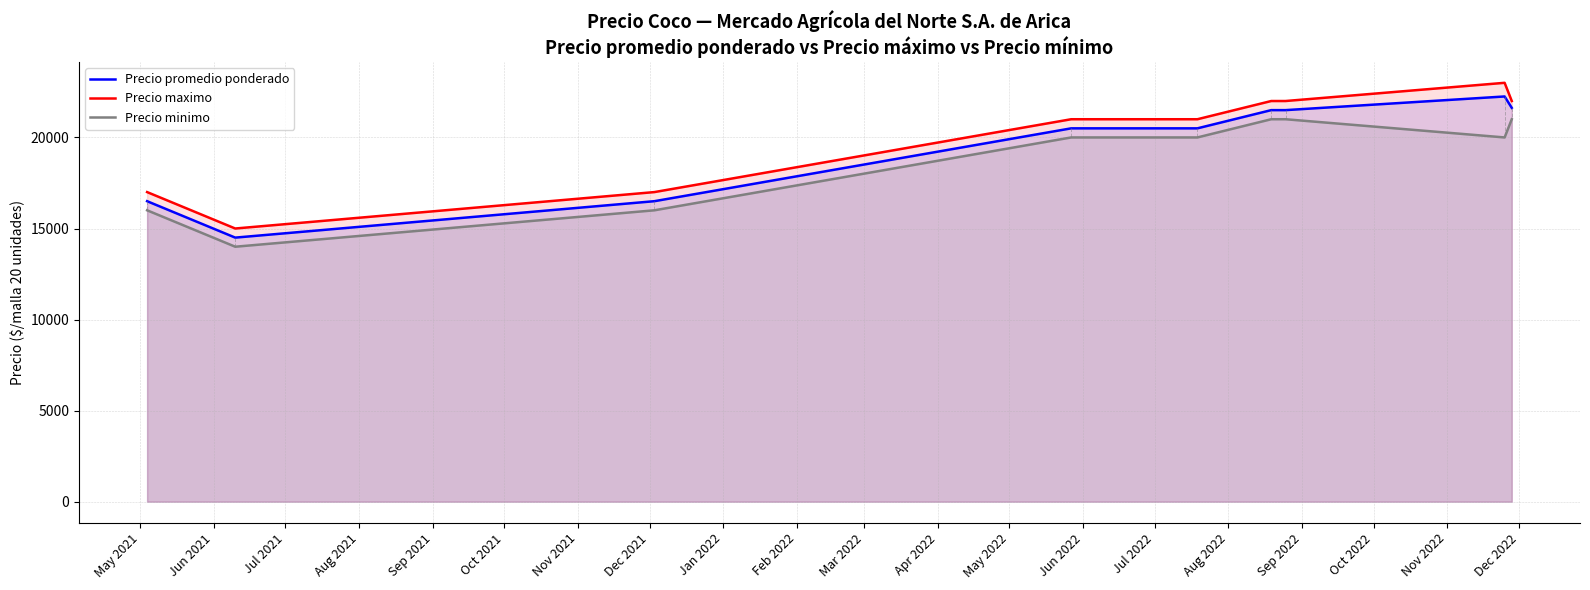

True or false: Precio maximo and Precio minimo intersect in this chart.

False